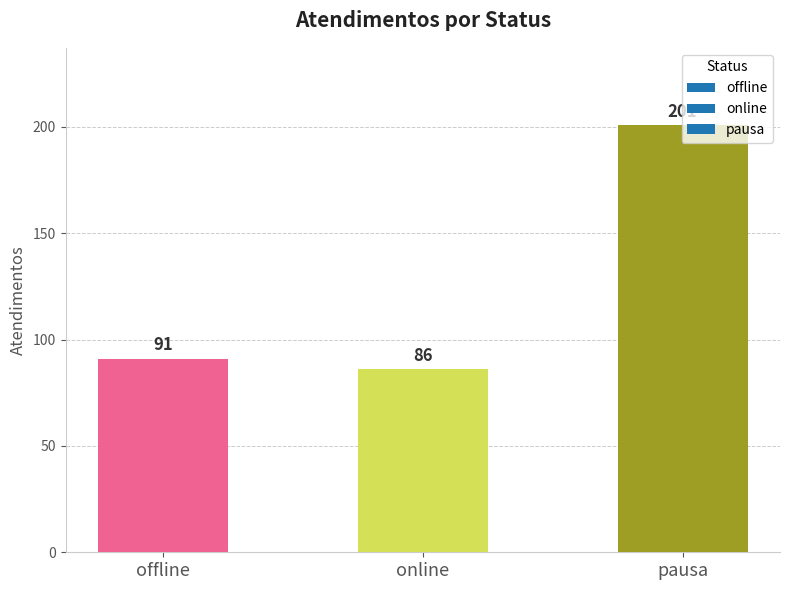

How many categories are shown in the chart?

3